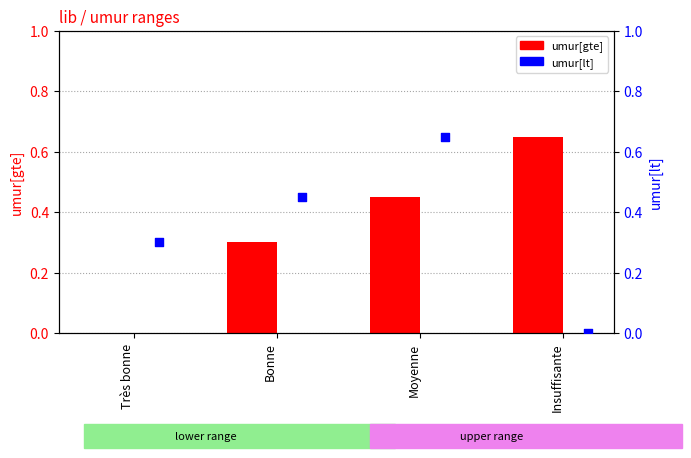

What are all the series names shown in the legend?

umur[gte], umur[lt]